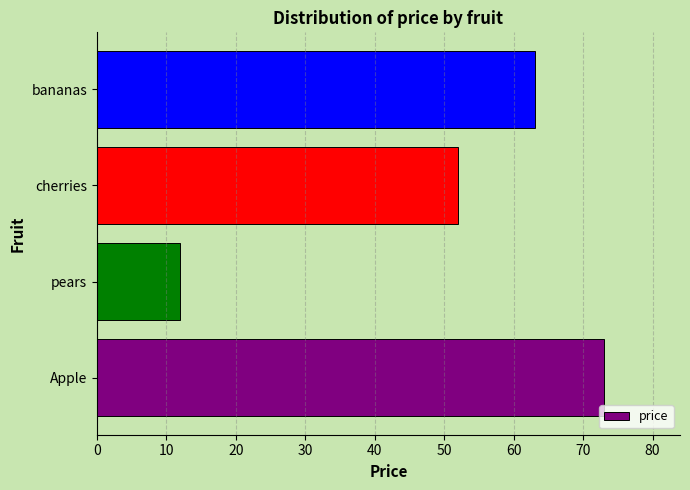

Reading bottom to top, what are all the values shown in this chart?

73	12	52	63